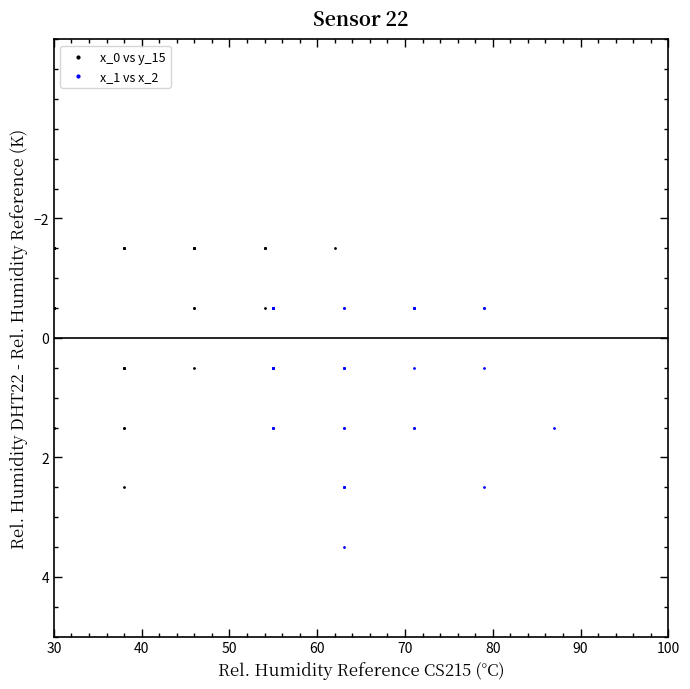

Which series contains the lowest Y value?

x_0 vs y_15